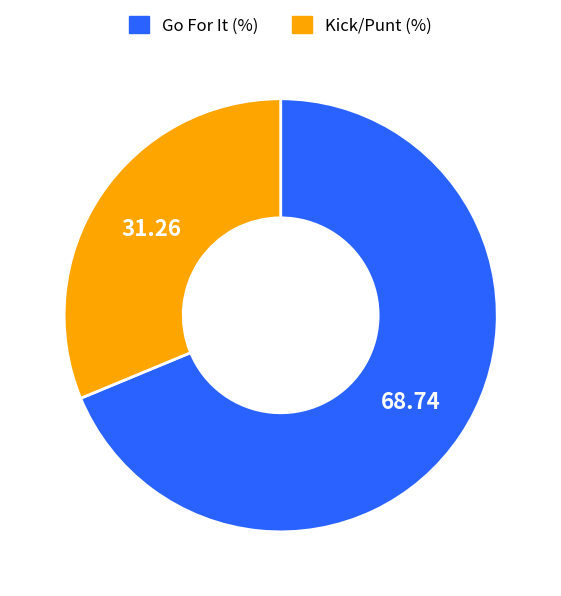

Does any single category account for the majority?

Yes